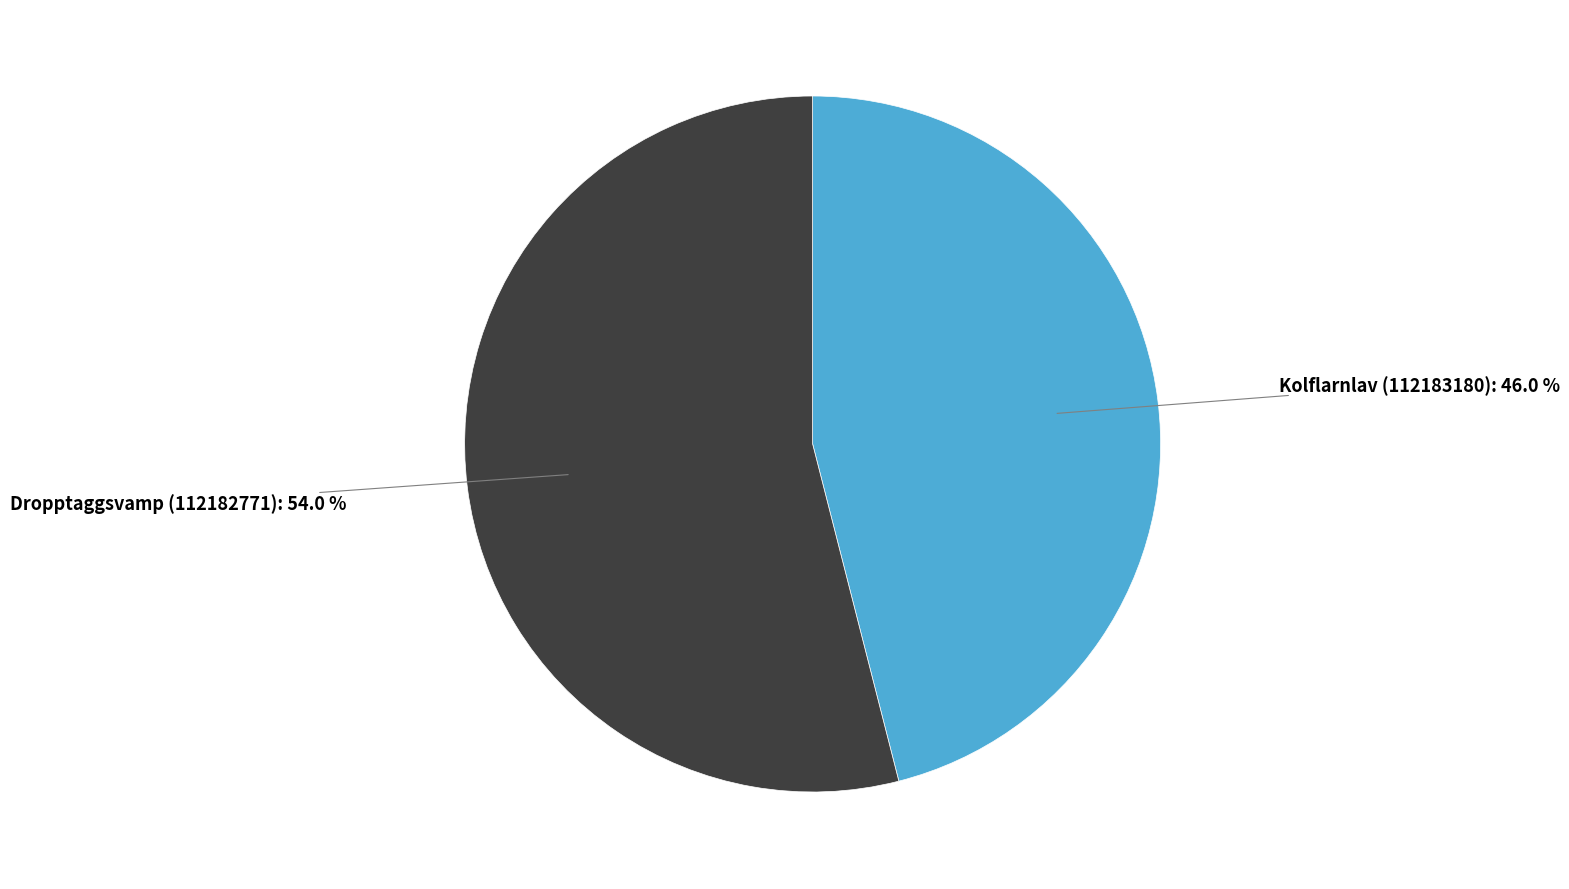

To the nearest percent, what is the combined percentage of Kolflarnlav (112183180) and Dropptaggsvamp (112182771)?

100%